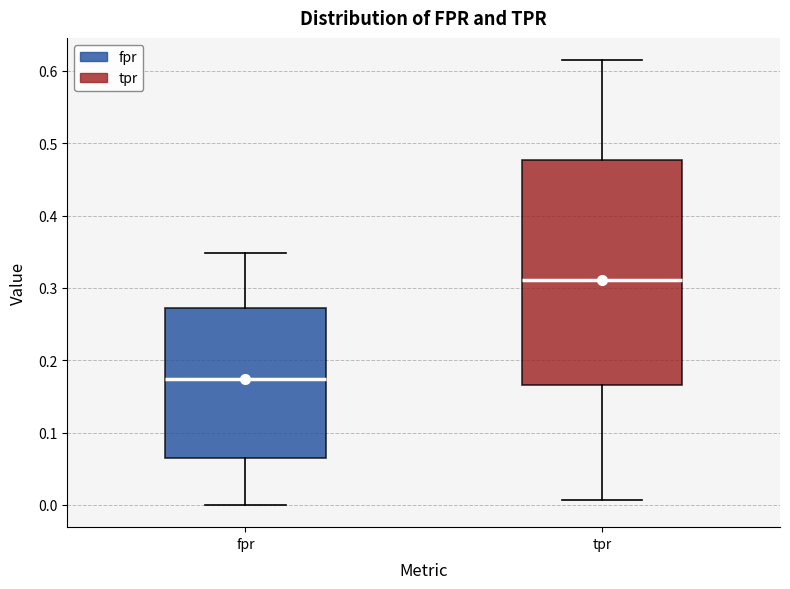

Which box's median line is the lowest?

fpr